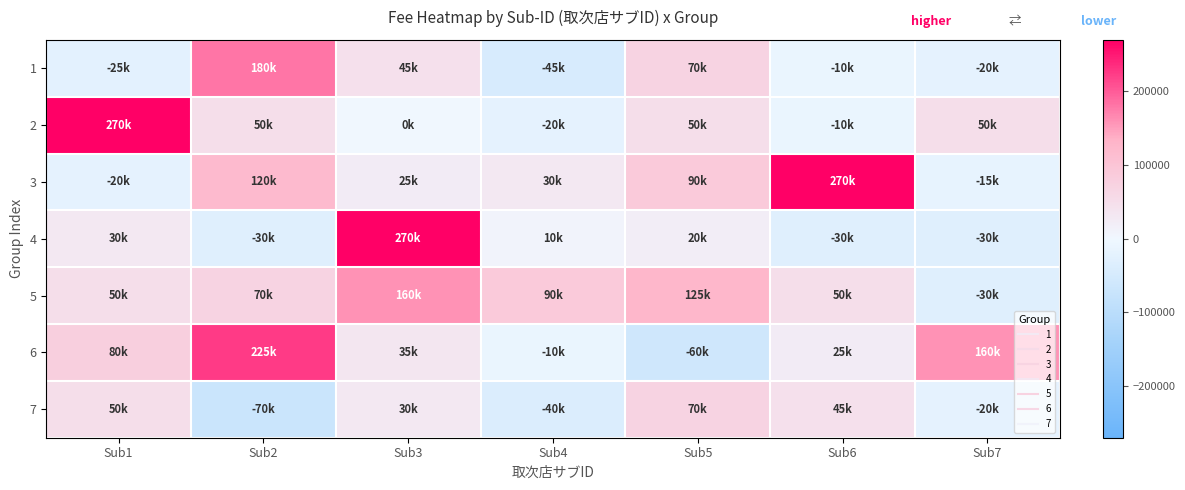

Count the number of categories in the chart.

7